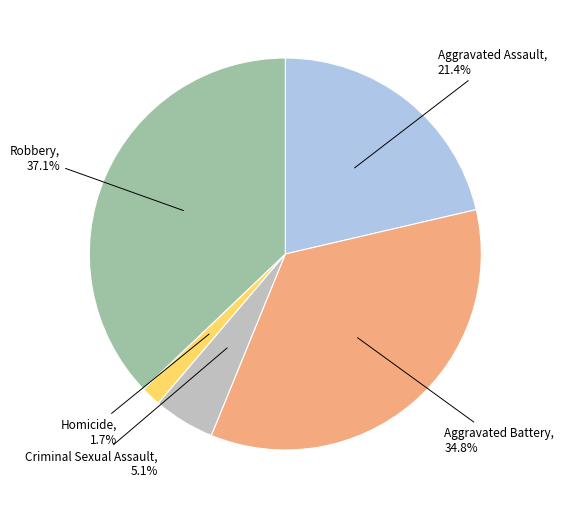

The Aggravated Assault slice represents 27% of the pie. True or false?

False